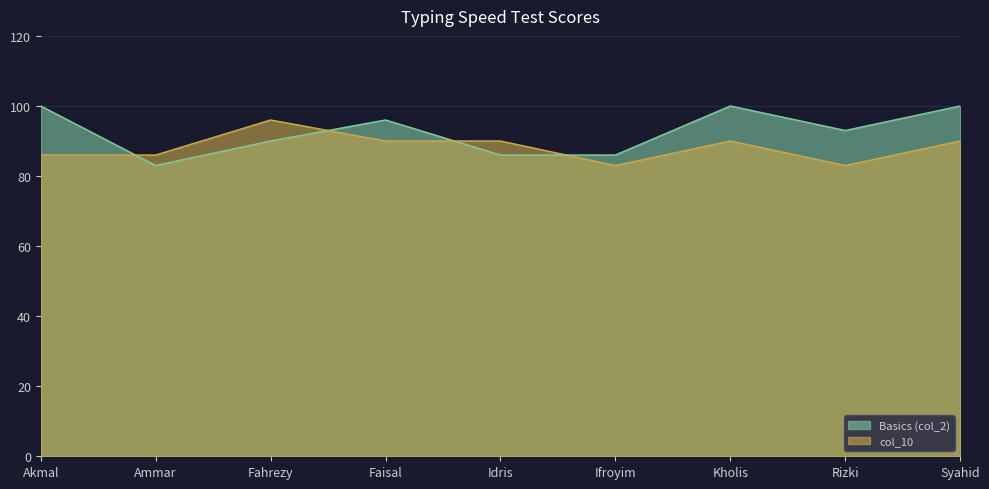

At which label does Basics (col_2) first exceed 93?

Akmal